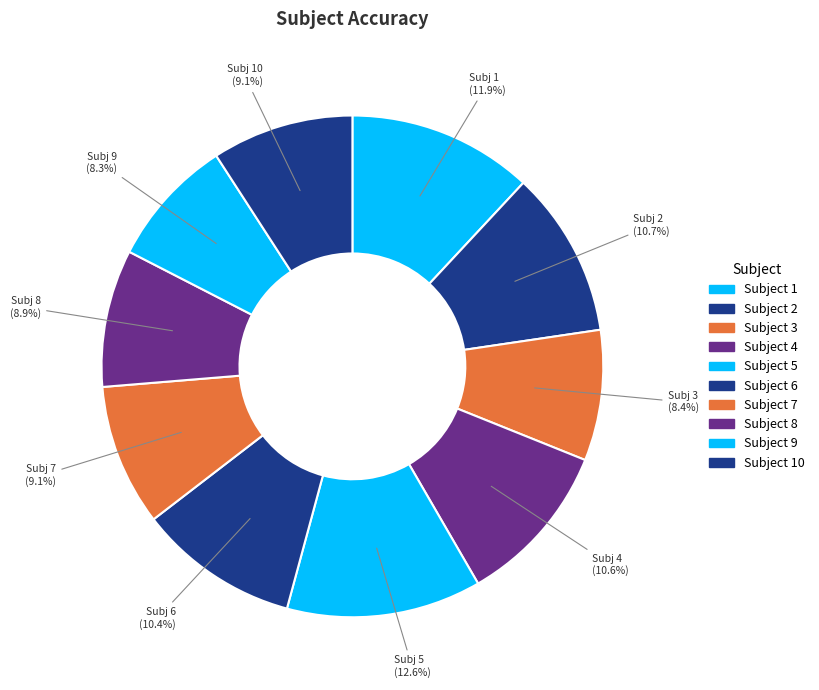

Count the number of slices in the pie.

10